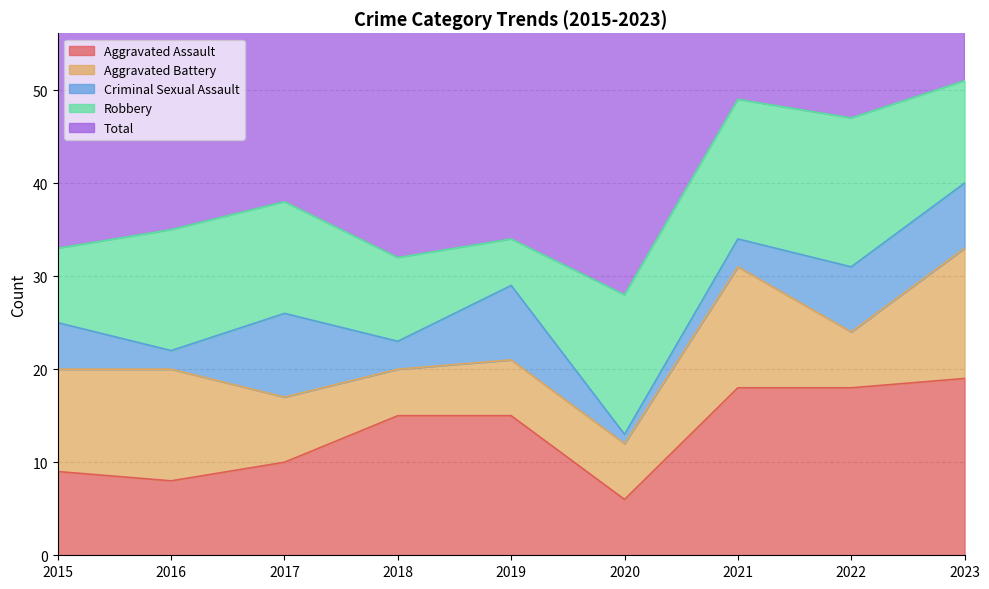

Rank the categories by Aggravated Assault value from highest to lowest.

2023, 2021, 2022, 2018, 2019, 2017, 2015, 2016, 2020